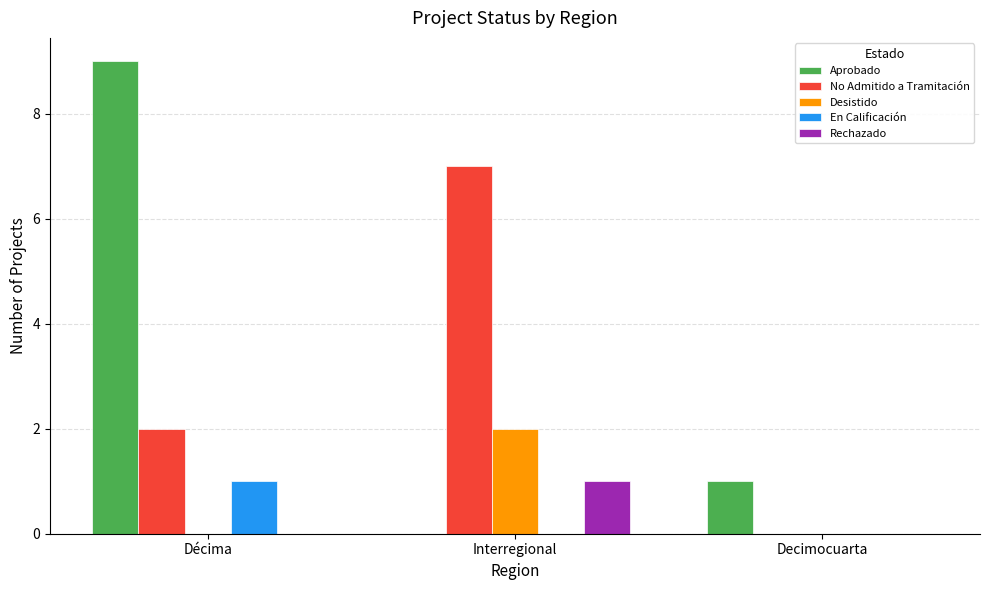

At which category is the sum across all series the highest?

Décima